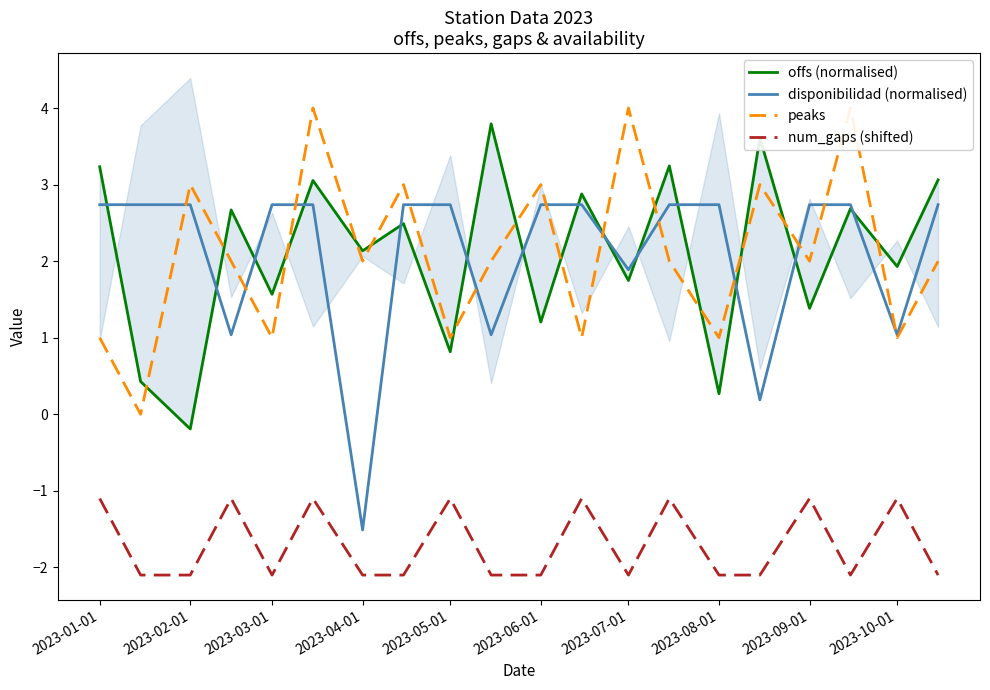

What is the maximum value for disponibilidad (normalised)?

2.7